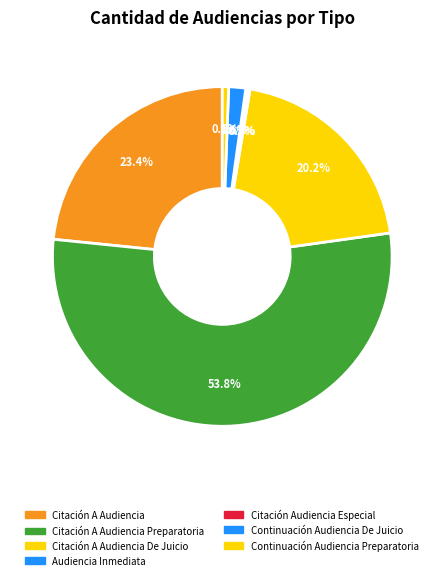

Rank the categories by value from highest to lowest.

Citación A Audiencia Preparatoria, Citación A Audiencia, Citación A Audiencia De Juicio, Continuación Audiencia De Juicio, Continuación Audiencia Preparatoria, Audiencia Inmediata, Citación Audiencia Especial